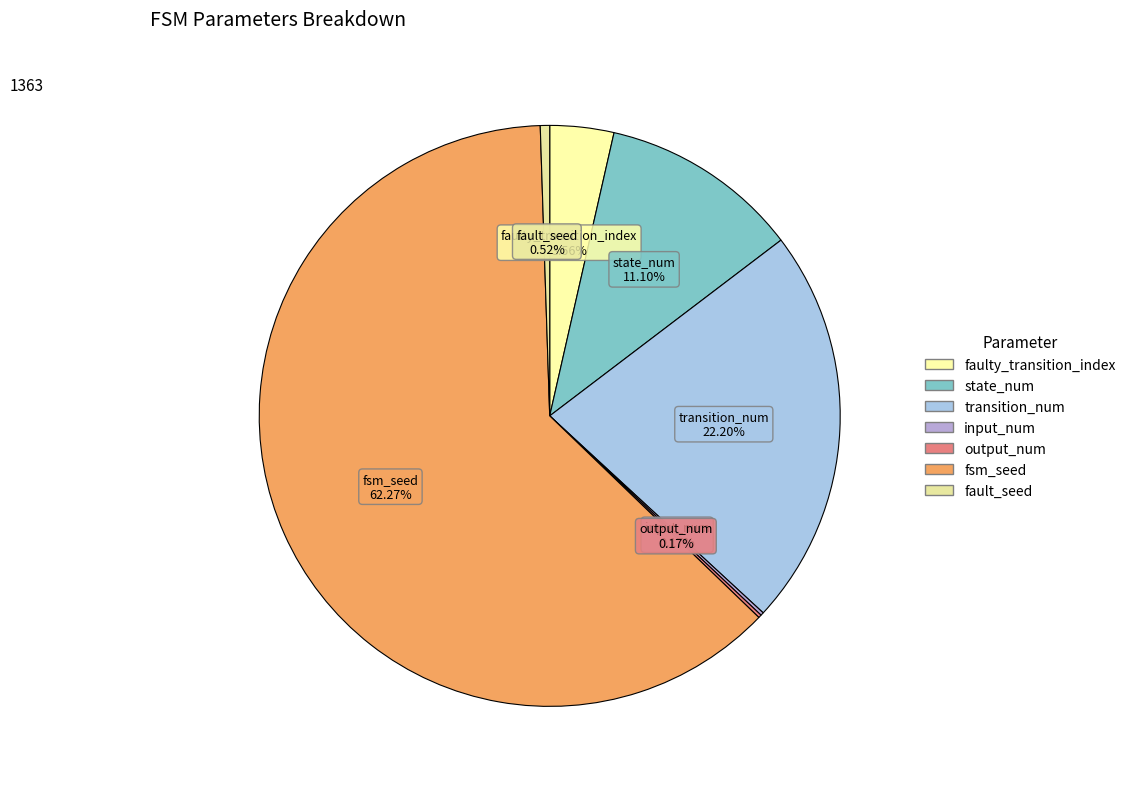

What percentage is the state_num slice, to the nearest percent?

11%